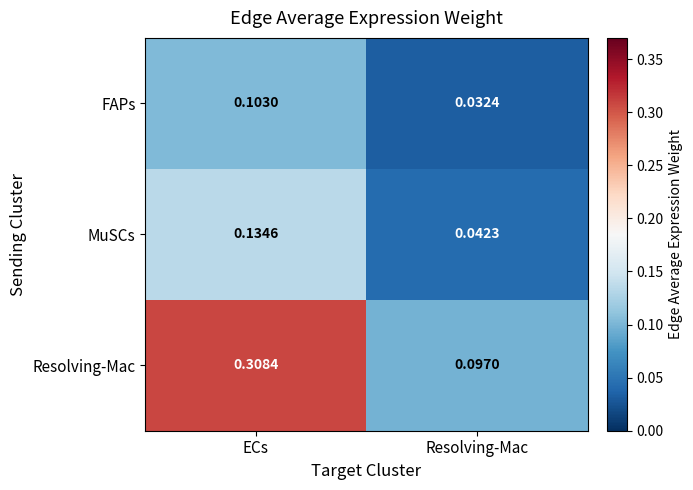

At which label does FAPs reach its peak?

ECs